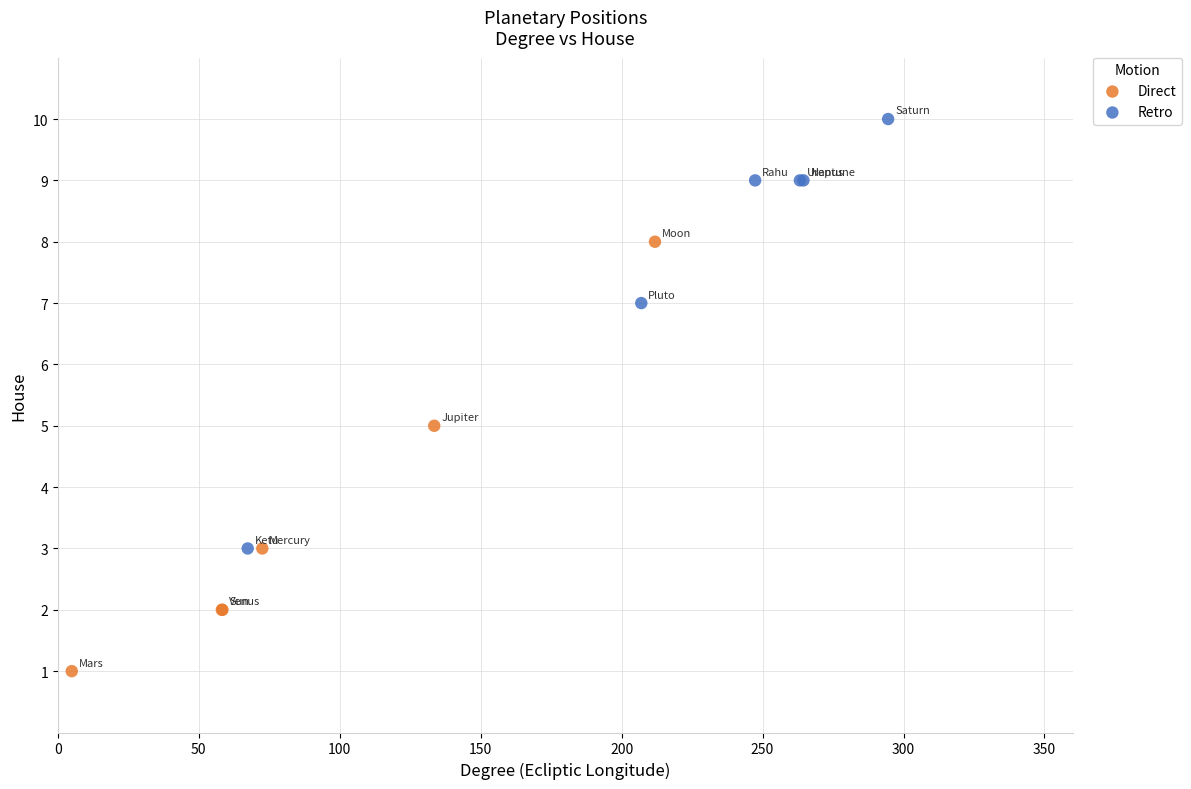

Which series reaches the maximum Y coordinate?

Retro